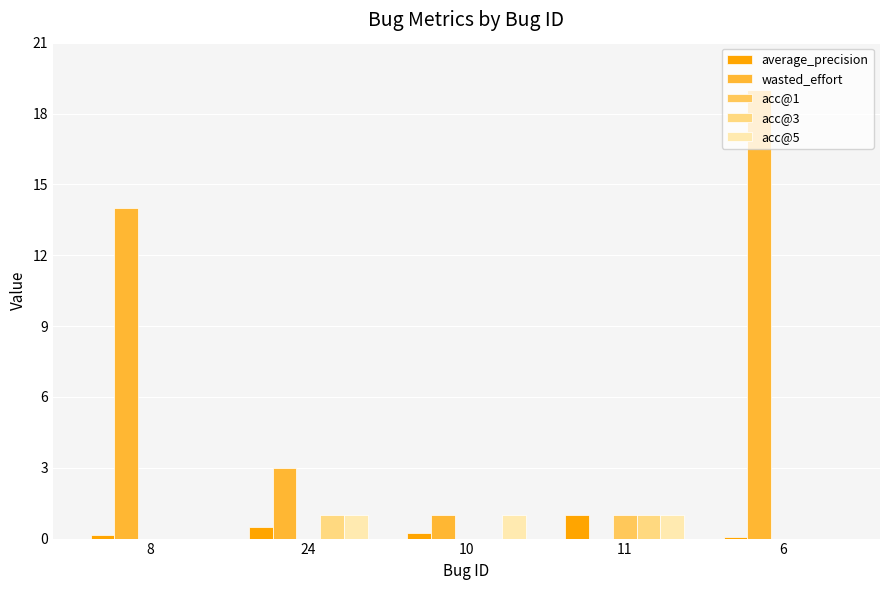

What is the sum of all acc@1 values?

1.0